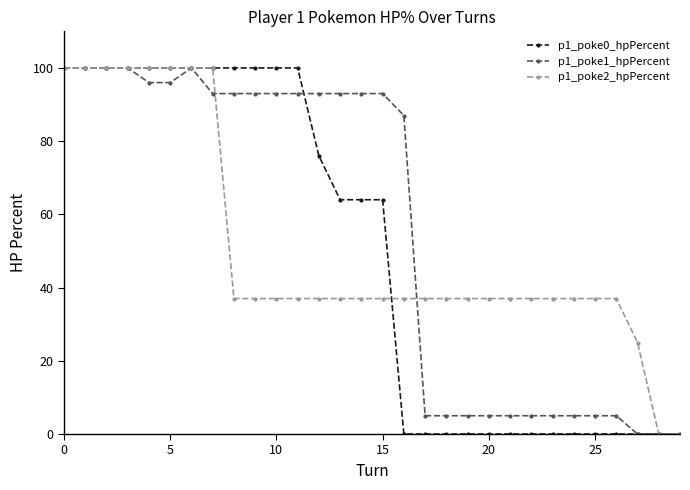

Which series has the largest total across all categories?

p1_poke1_hpPercent